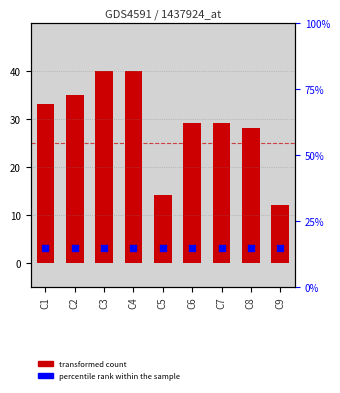

What is the total value across all series at C2?

38